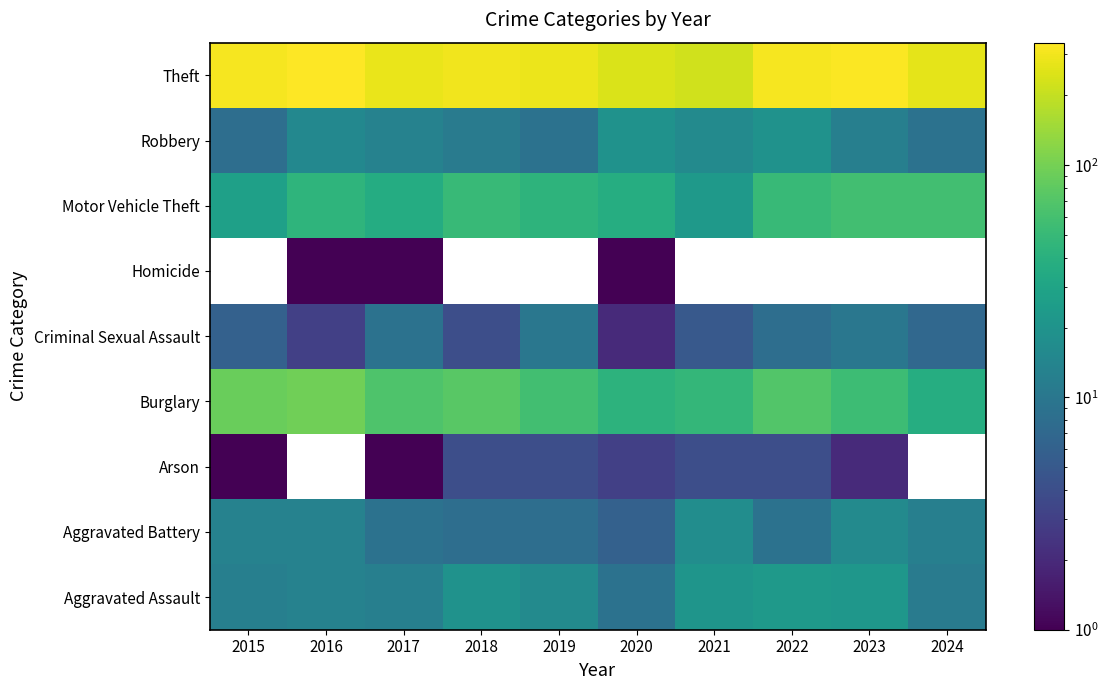

How many values in the Robbery series are below 13?

5